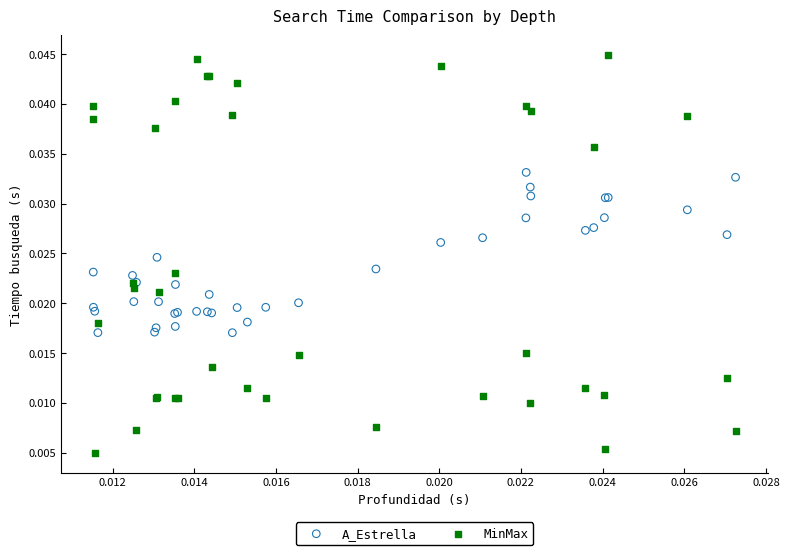

Which series reaches the minimum Y coordinate?

MinMax